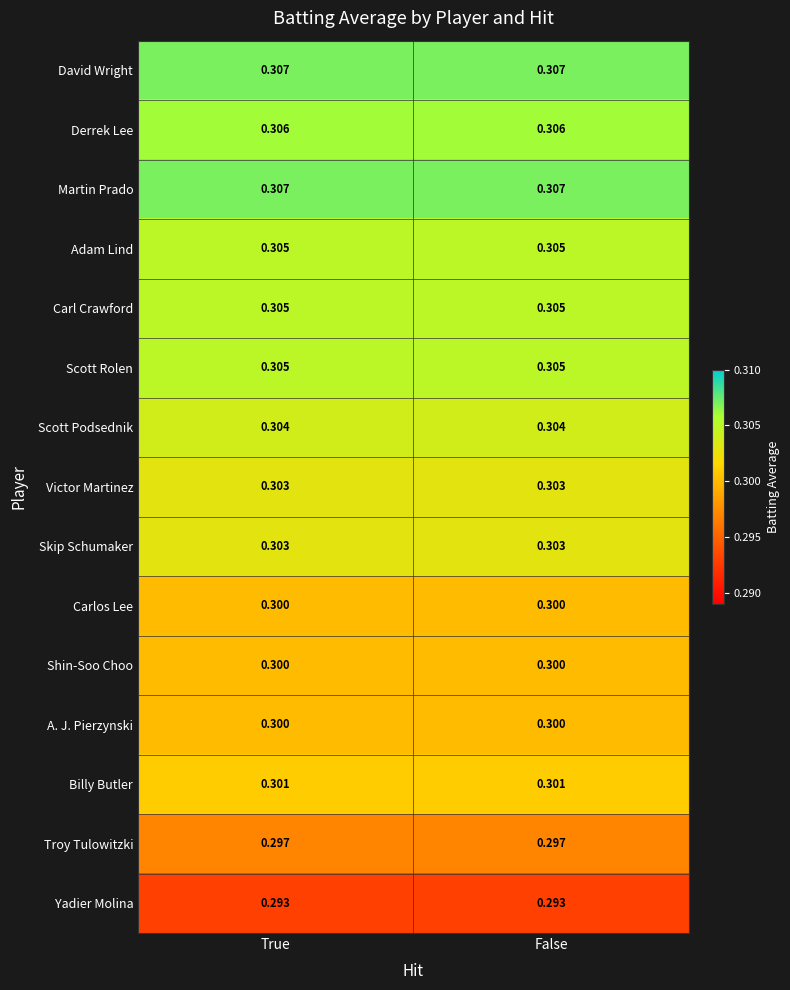

How many categories are shown in the chart?

2